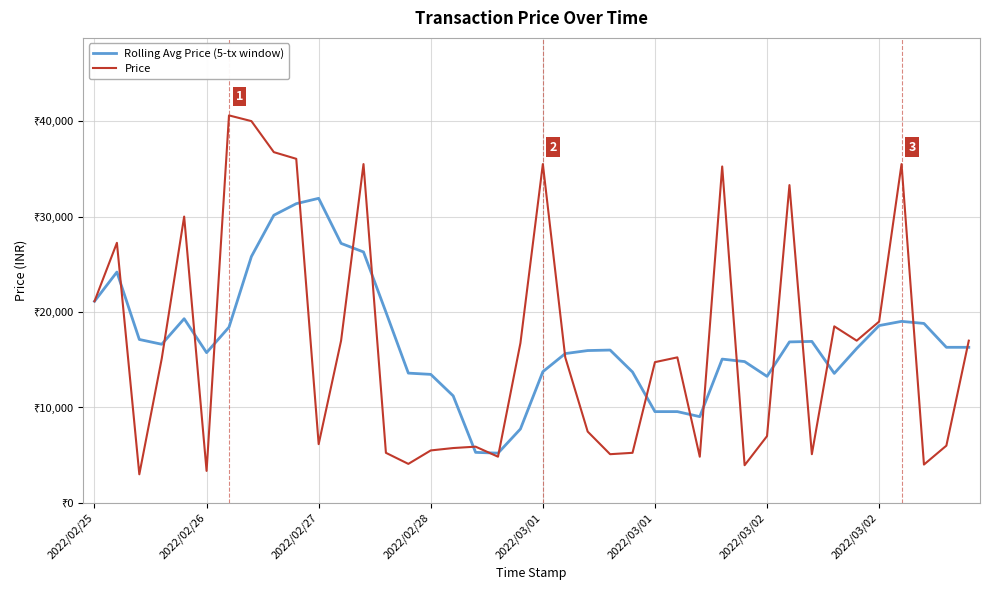

Reading left to right, list all the values displayed in this chart.

Rolling Avg Price (5-tx window): 21125.0	24187.5	17125.0	16623.8	19299.0	15745.2	18415.2	25815.2	30141.2	31351.5	31912.0	27192.0	26292.0	19992.0	13599.9	13468.2	11218.2	5297.3	5215.8	7747.6	13747.6	15647.6	15963.5	16016.1	13716.1	9566.1	9566.1	9039.7	15068.5	14808.5	13258.5	16868.5	16921.2	13571.2	16181.2	18581.2	19021.2	18803.9	16303.9	16303.9
Price: 21125.0	27250.0	3000.0	15120.0	30000.0	3356.2	40600.0	40000.0	36750.0	36051.6	6158.7	17000.0	35500.0	5250.0	4091.0	5500.0	5750.0	5895.4	4842.6	16750.0	35500.0	15250.0	7474.8	5105.8	5250.0	14750.0	15250.0	4842.6	35250.0	3950.0	7000.0	33300.0	5105.8	18500.0	17000.0	19000.0	35500.0	4019.5	6000.0	17000.0